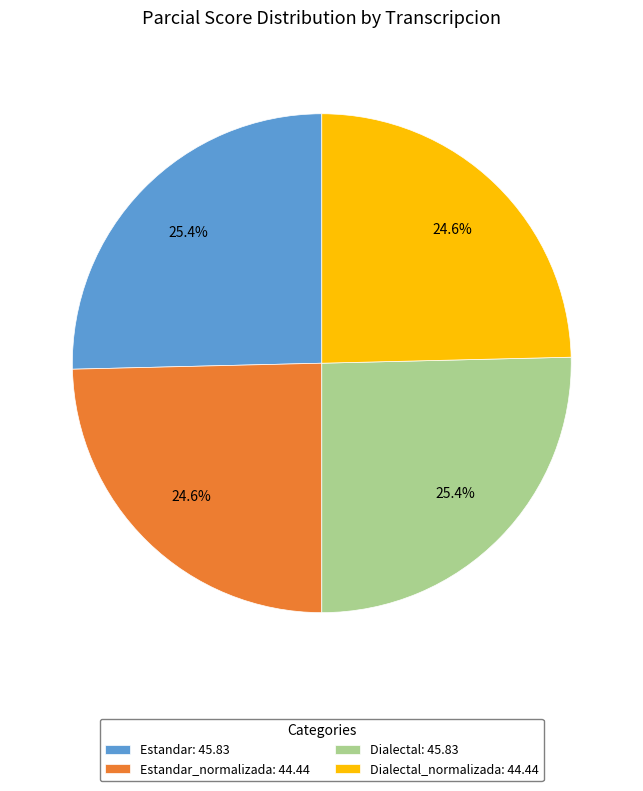

Is there any slice that represents more than half of the pie?

No